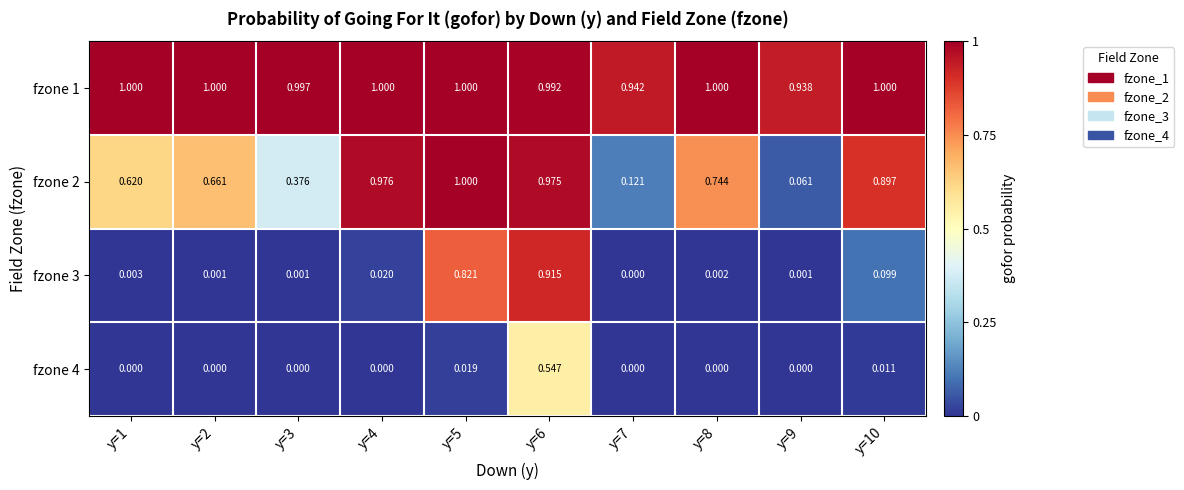

At which category is the sum across all series the highest?

y=6